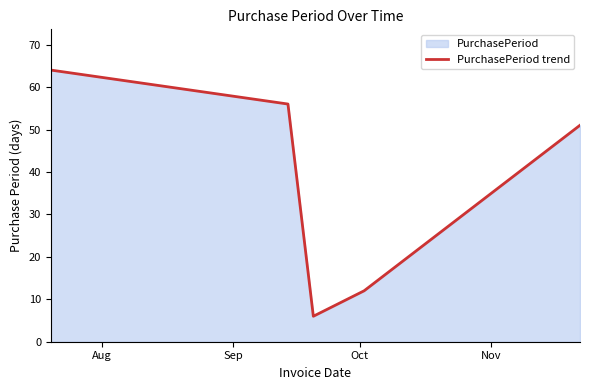

What is the smallest value displayed?

6